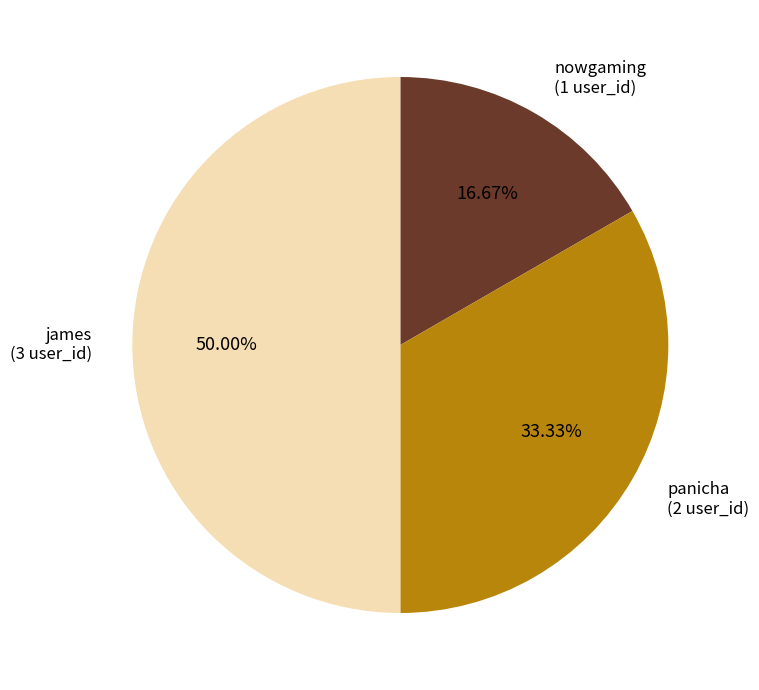

To the nearest percent, what percentage of the pie is nowgaming?

17%